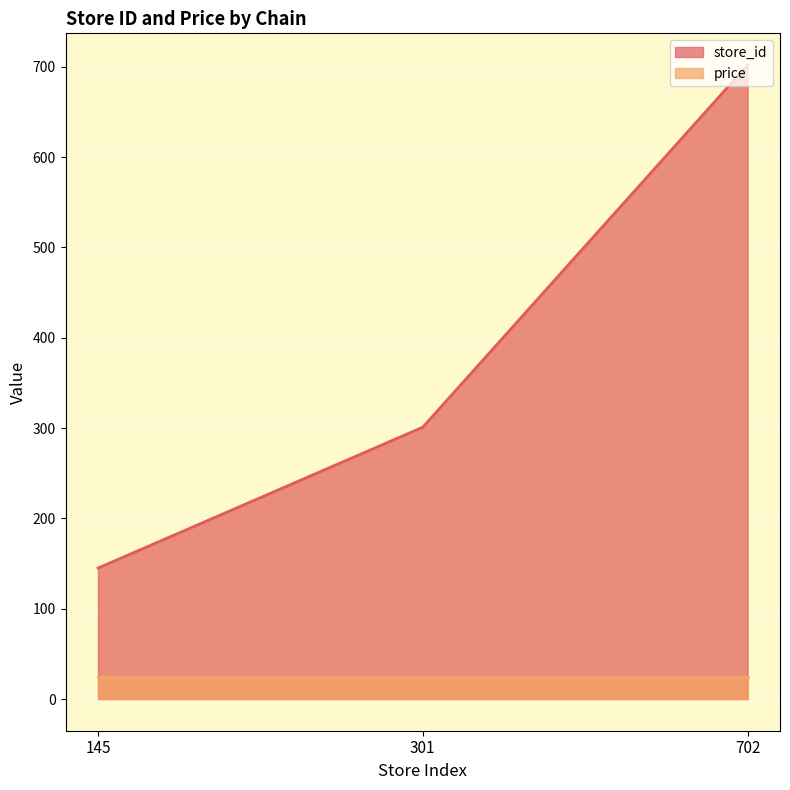

Between 702 and 301, which is larger?

702